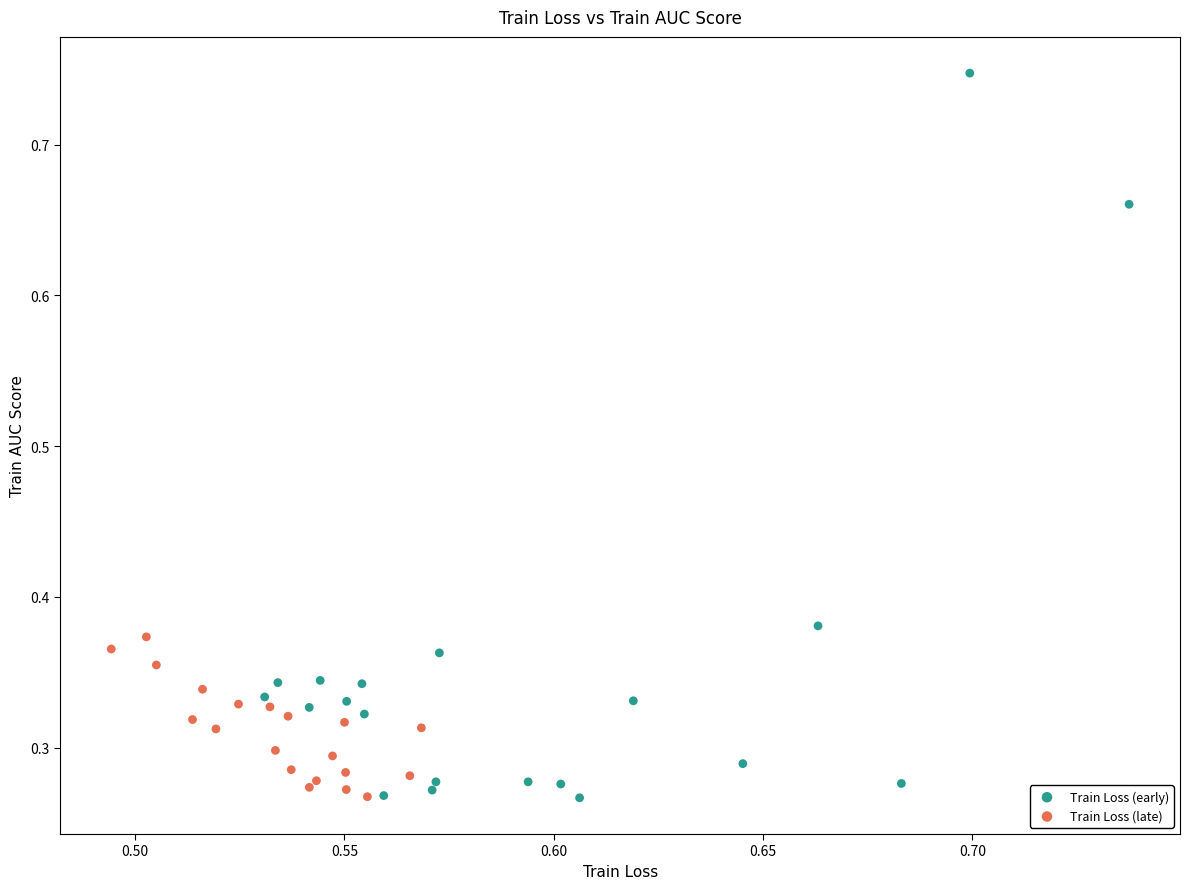

Which series has the widest spread of Y values?

Train Loss (early)